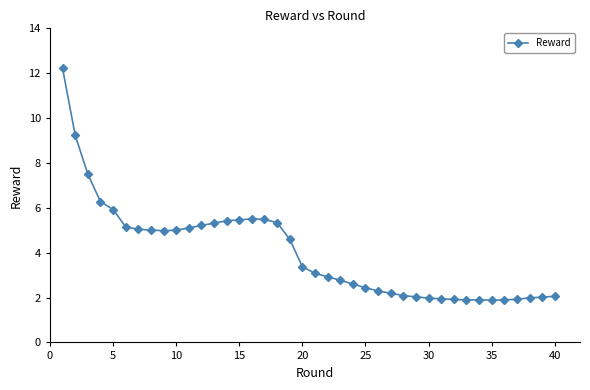

What is the average value?

4.0